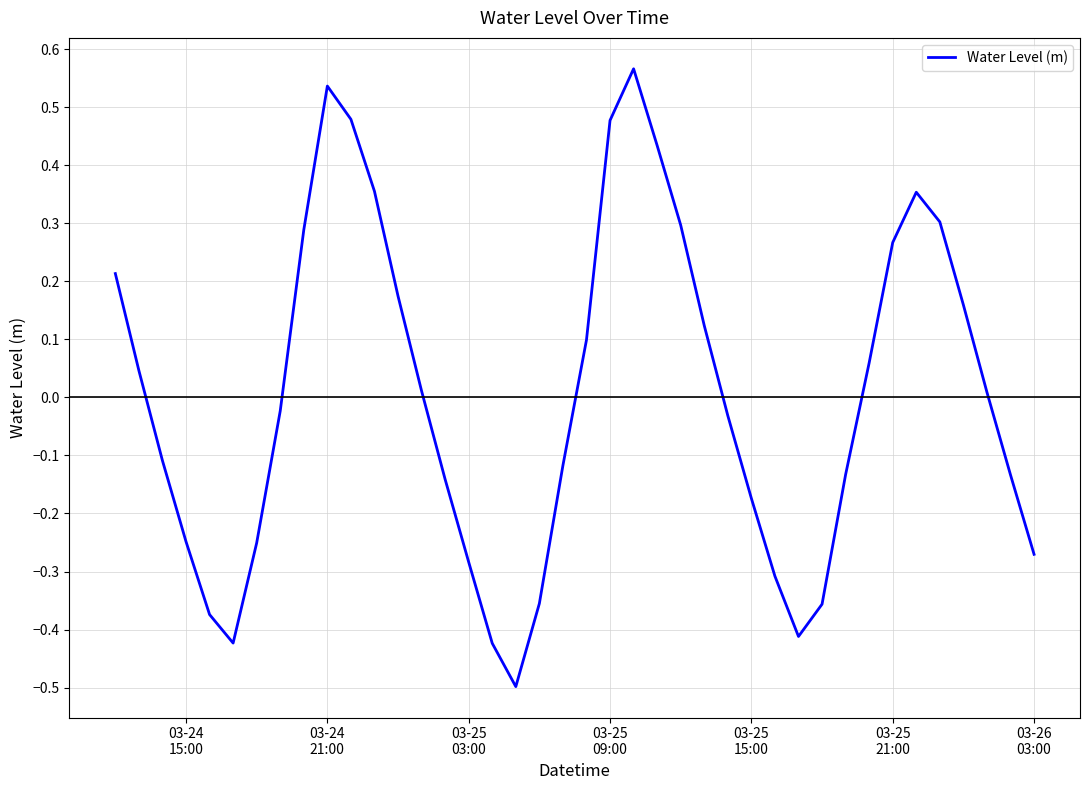

What is the difference between the maximum and minimum values?

1.1